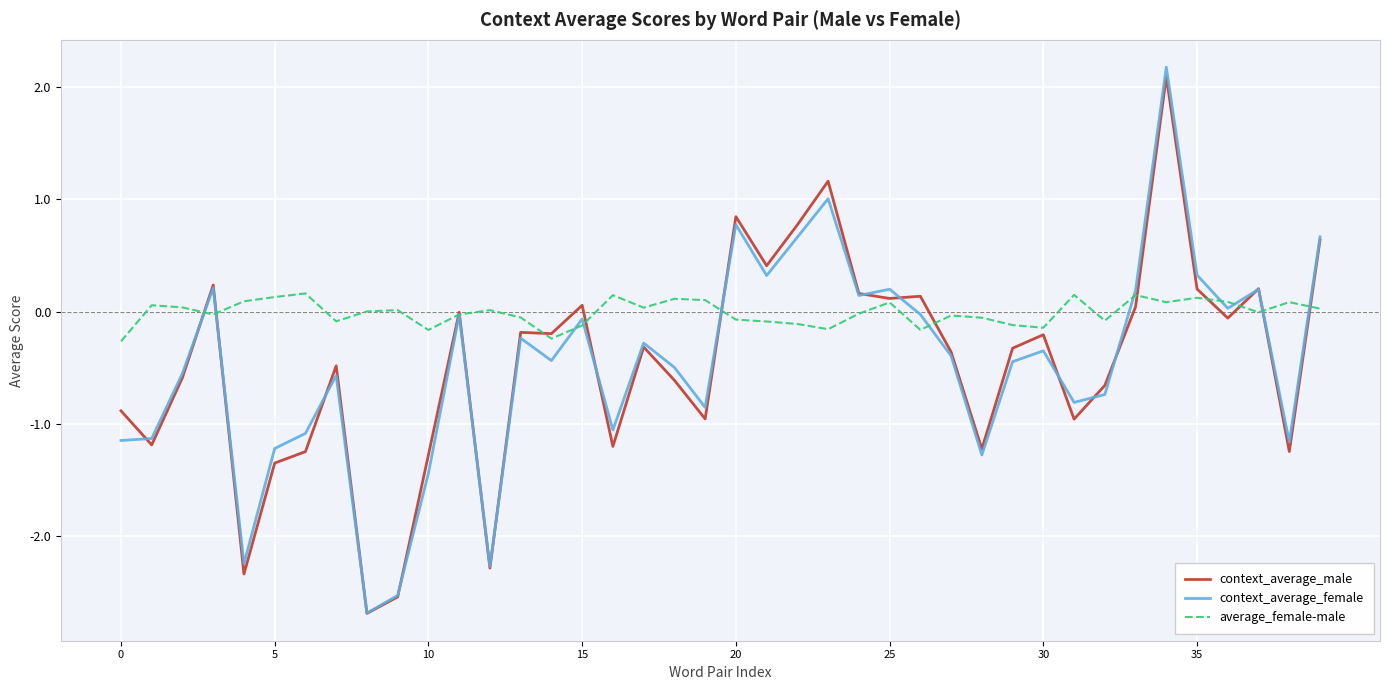

Which series has the largest total across all categories?

average_female-male